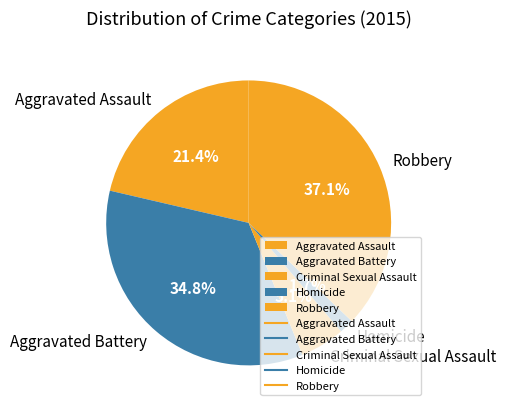

To the nearest percent, what is the combined percentage of Aggravated Assault and Robbery?

58%